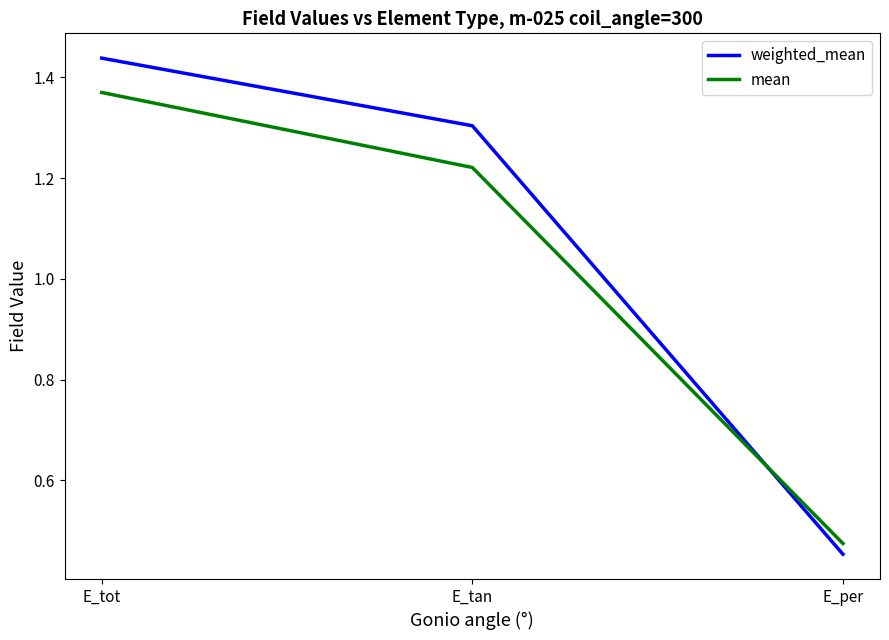

What is the difference between the highest and lowest values at E_tot?

0.1